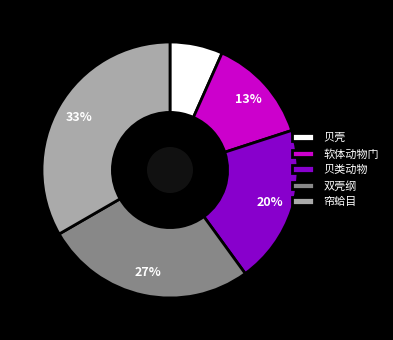

To the nearest percent, what portion does 贝壳 represent?

7%